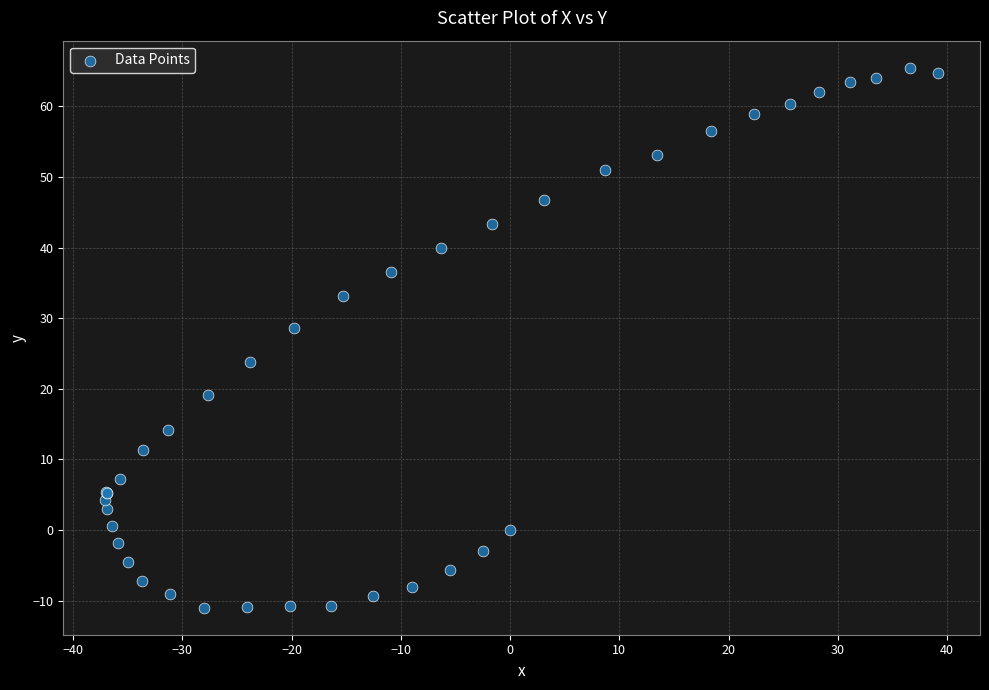

What Y value in the scatter plot is closest to 27?

28.6